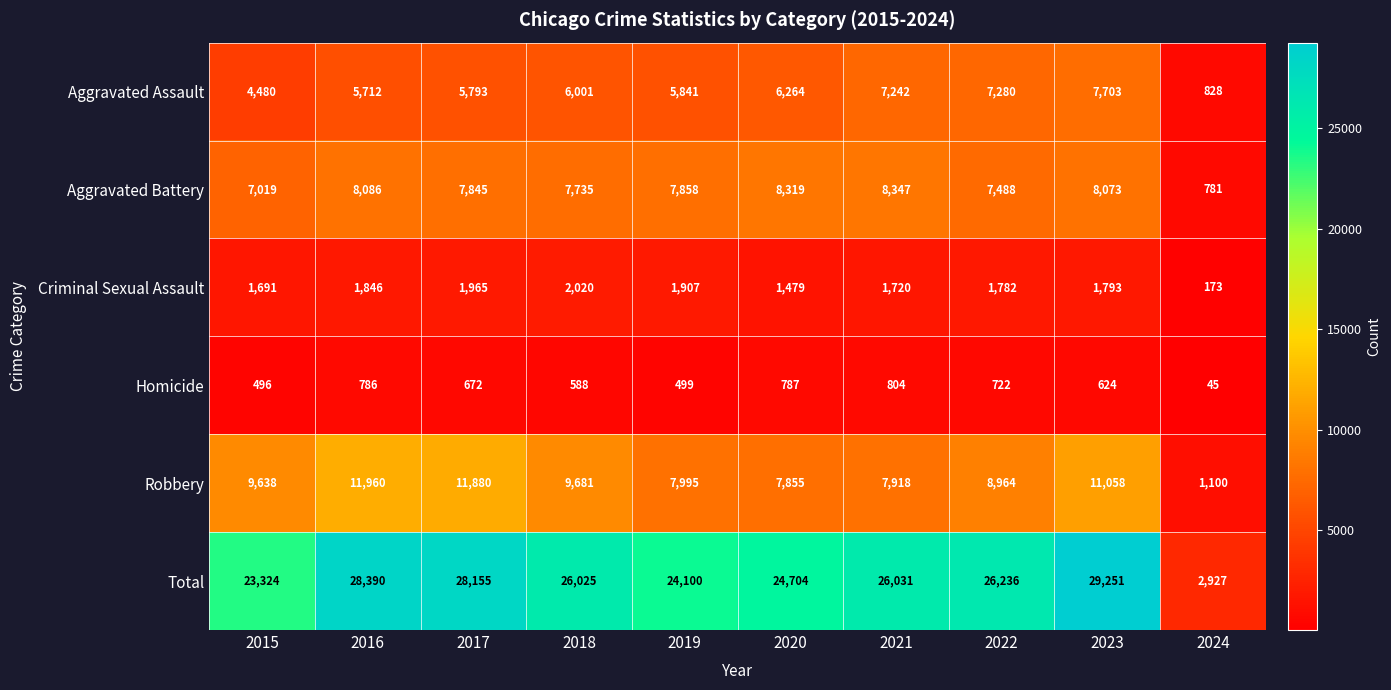

The Criminal Sexual Assault series shows 3568 at 2018. True or false?

False